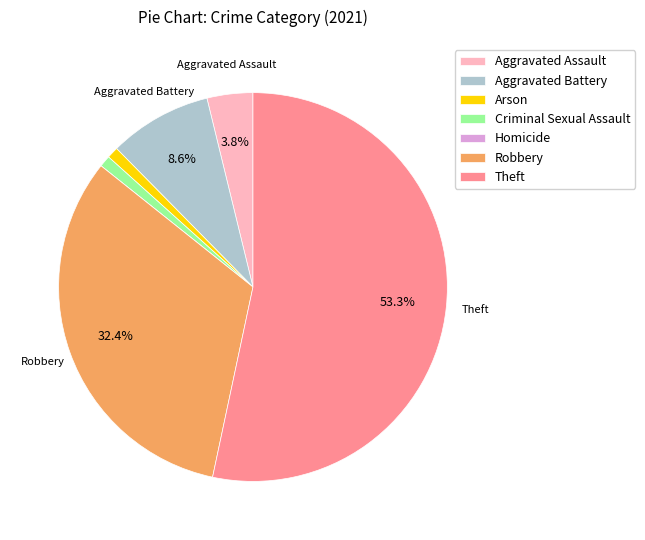

Which slice is the largest?

Theft